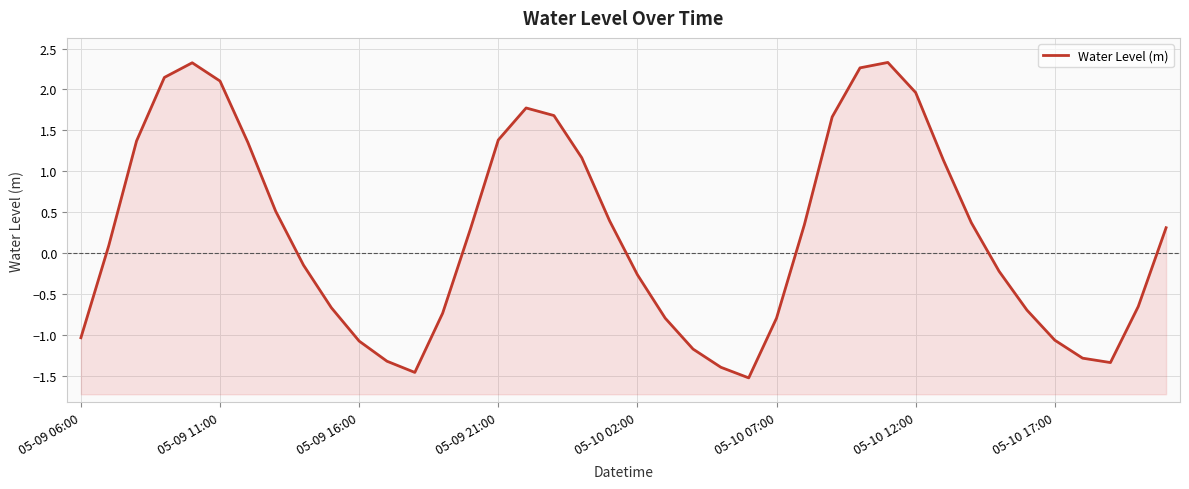

Reading right to left, list all the values displayed in this chart.

0.3	-0.7	-1.3	-1.3	-1.1	-0.7	-0.2	0.4	1.1	2.0	2.3	2.3	1.7	0.3	-0.8	-1.5	-1.4	-1.2	-0.8	-0.3	0.4	1.2	1.7	1.8	1.4	0.3	-0.7	-1.5	-1.3	-1.1	-0.7	-0.1	0.5	1.4	2.1	2.3	2.1	1.4	0.1	-1.0